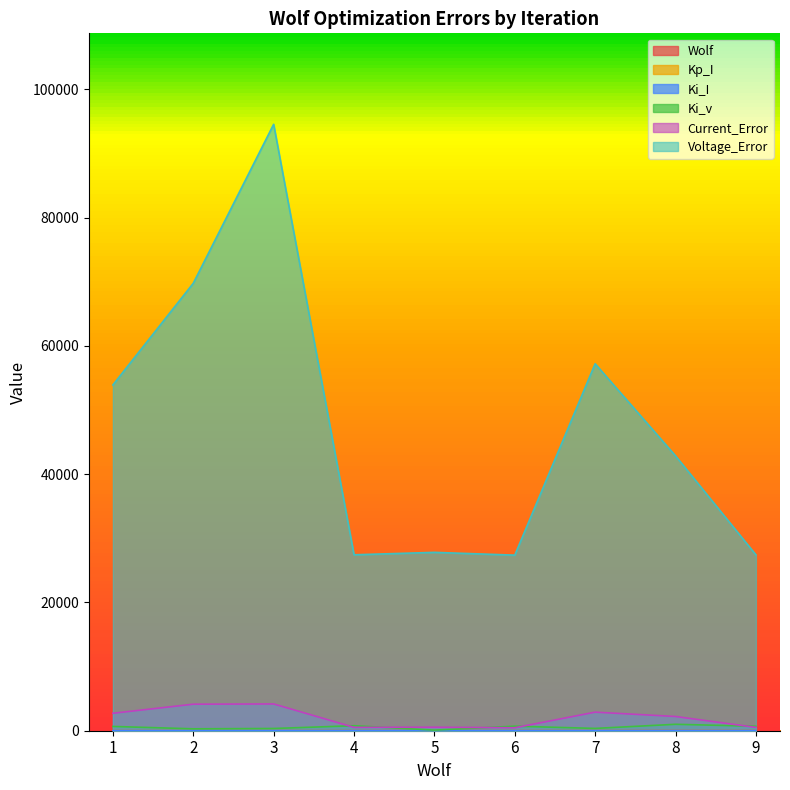

Which series has the largest range (max minus min)?

Voltage_Error